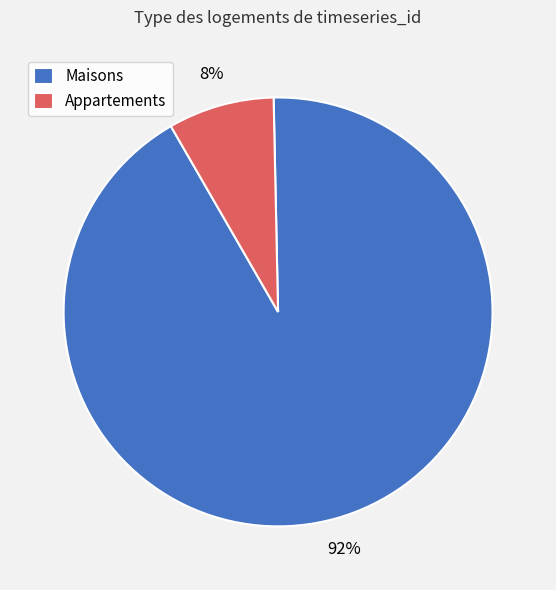

Which category has the smallest portion of the pie?

Appartements